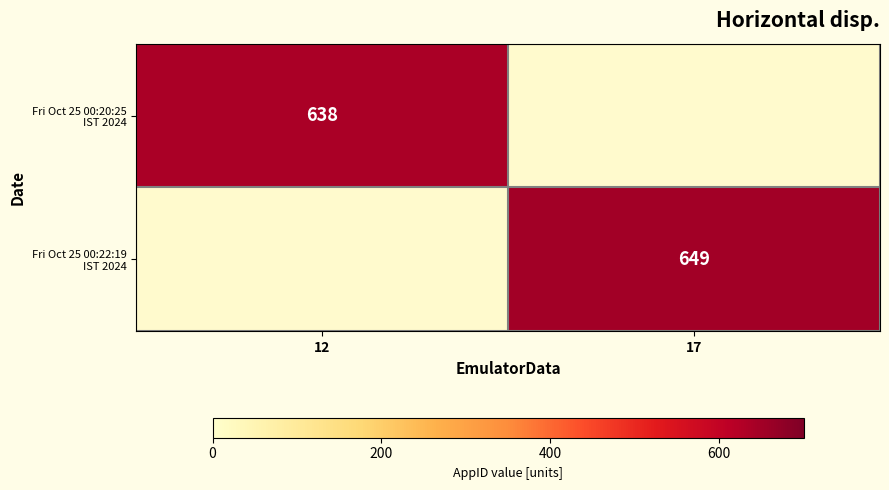

Rank the categories by Fri Oct 25 00:20:25 IST 2024 value from lowest to highest.

17, 12